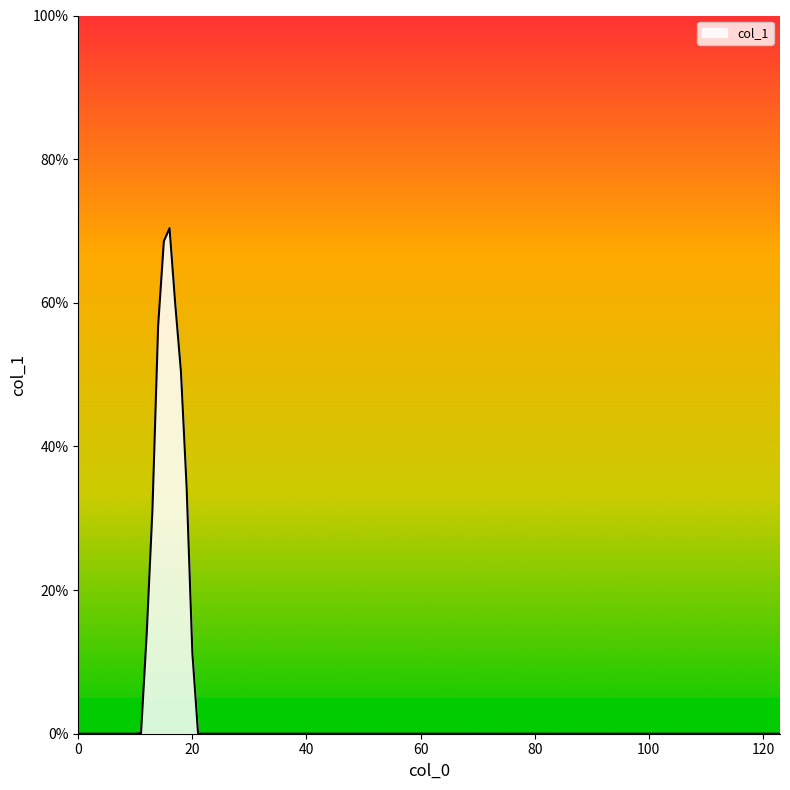

What is the difference between the maximum and minimum values?

70.4